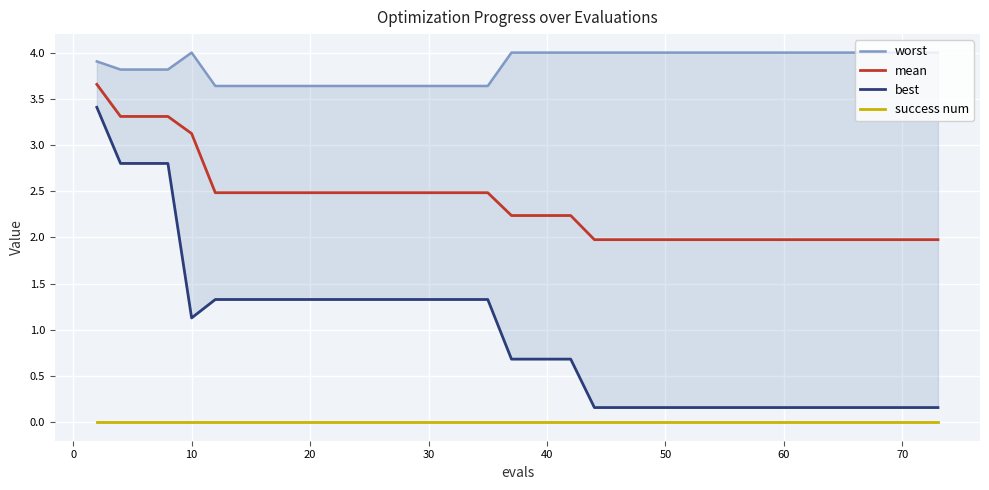

What is the highest value of the mean series?

3.7